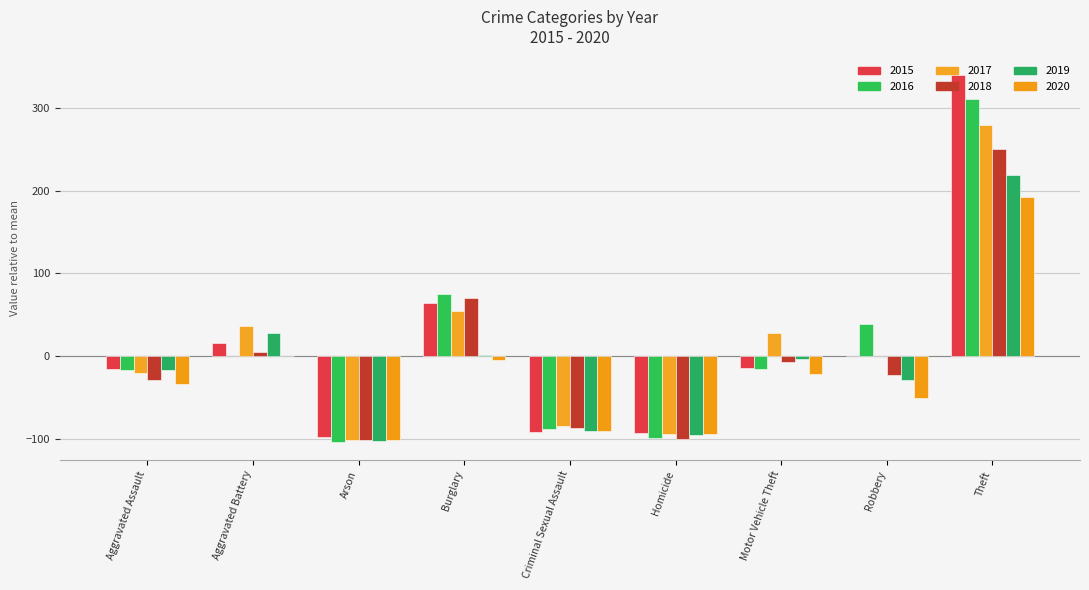

Which has a higher value, Aggravated Battery or Arson?

Aggravated Battery